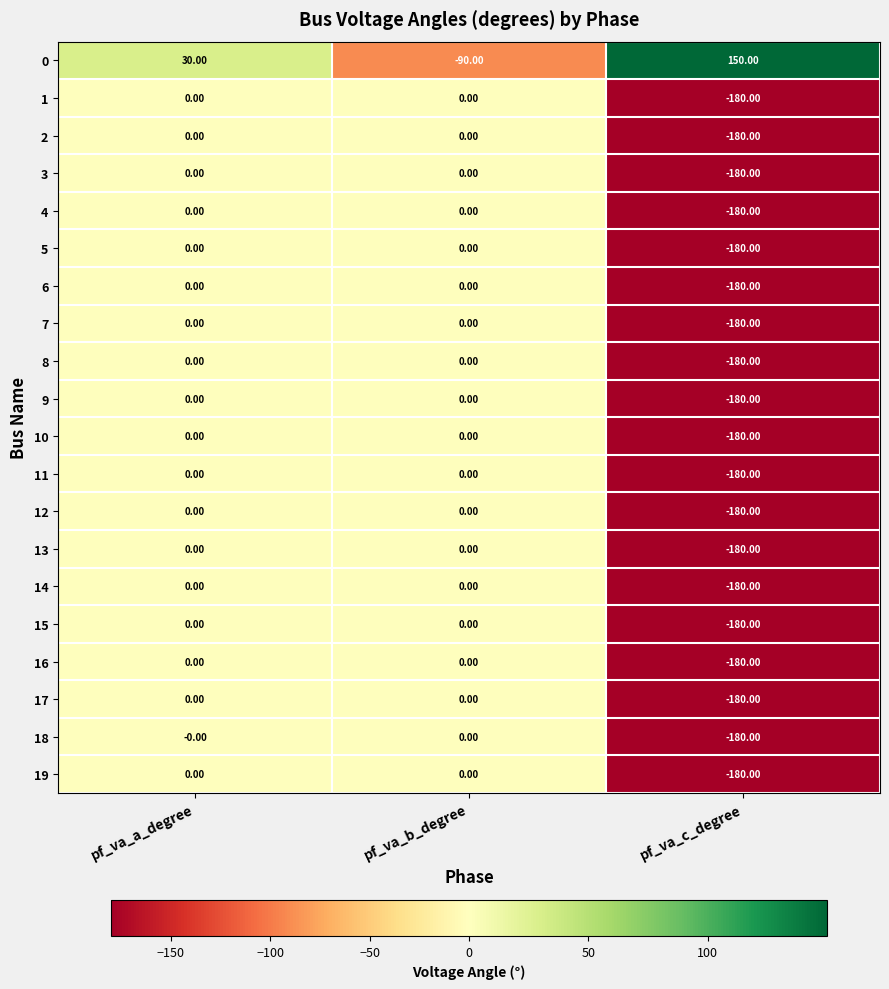

Which label corresponds to the smallest value in the chart?

pf_va_c_degree